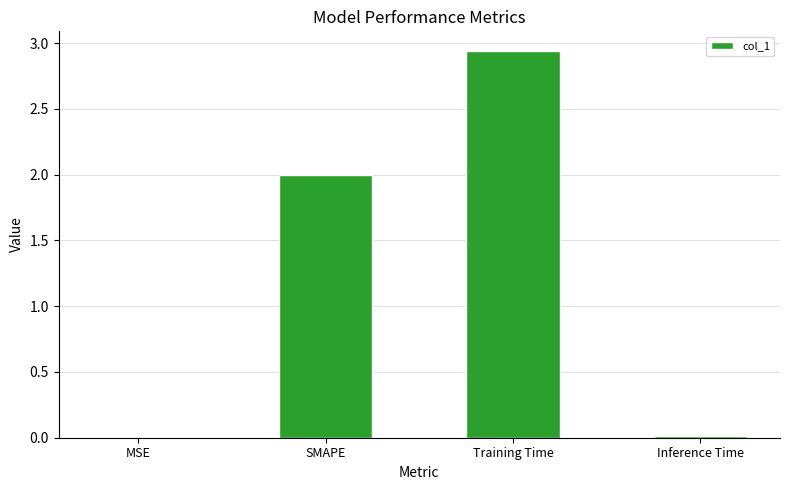

Are the bars horizontal?

No